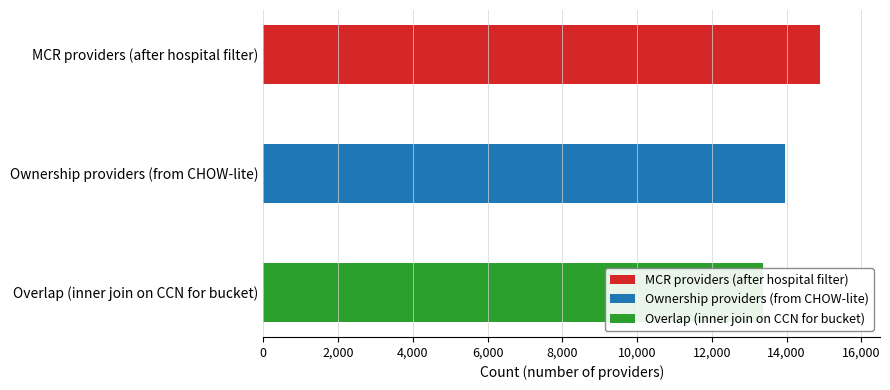

Between Ownership providers (from CHOW-lite) and Overlap (inner join on CCN for bucket), which is larger?

Ownership providers (from CHOW-lite)